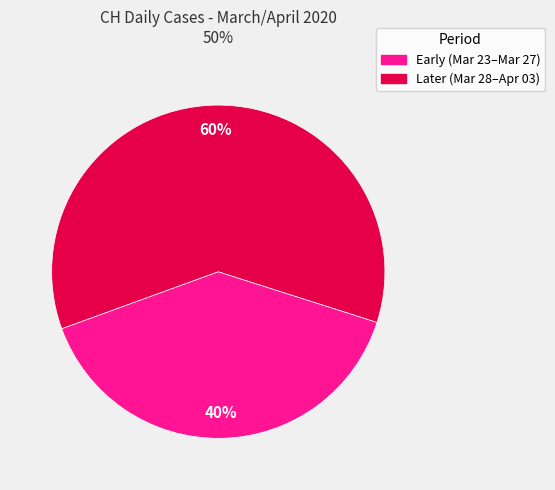

Does any single category account for the majority?

Yes